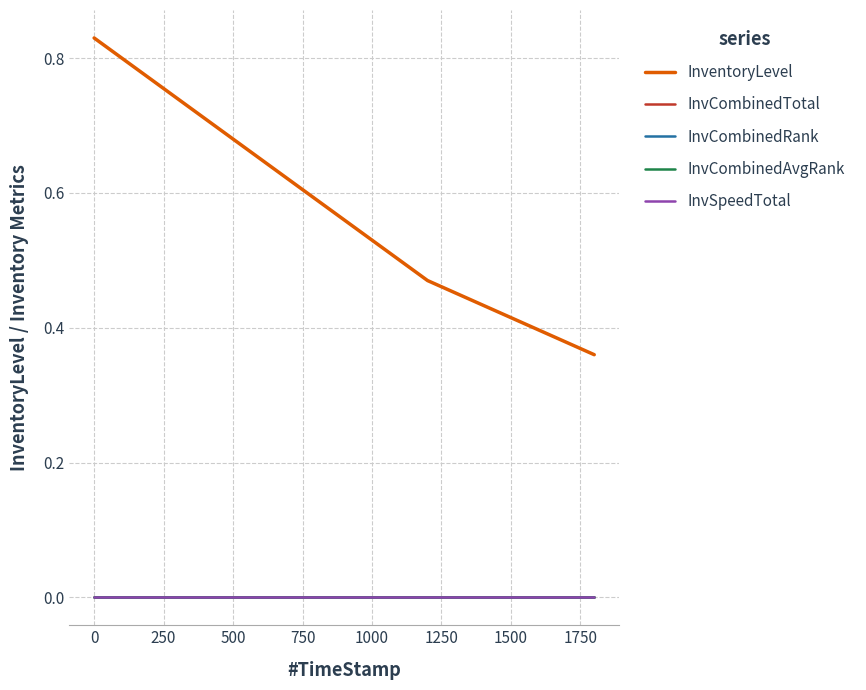

Which series has the largest total across all categories?

InventoryLevel